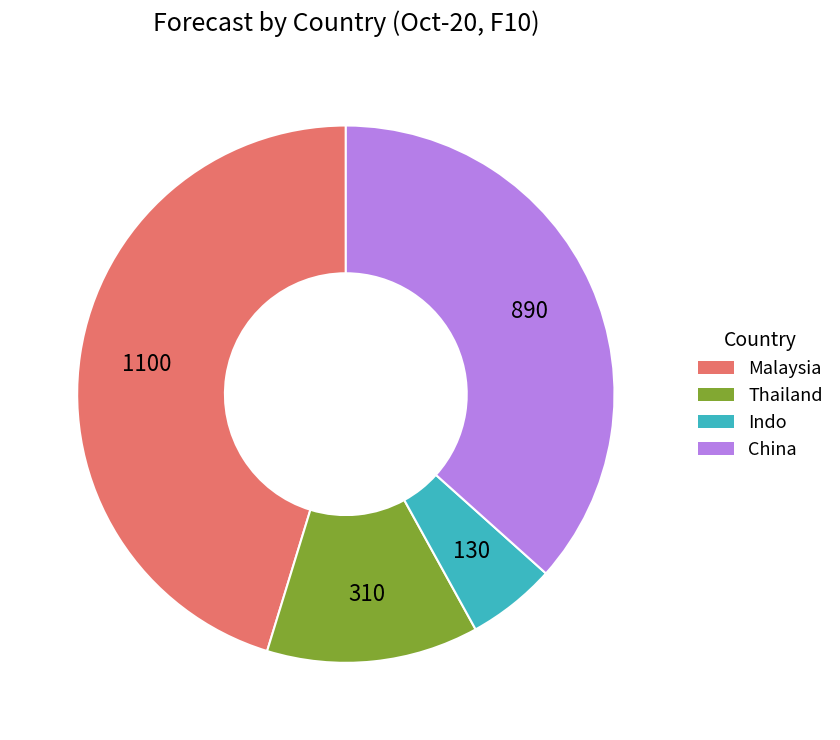

Combined, do Indo and China account for over 50%?

No